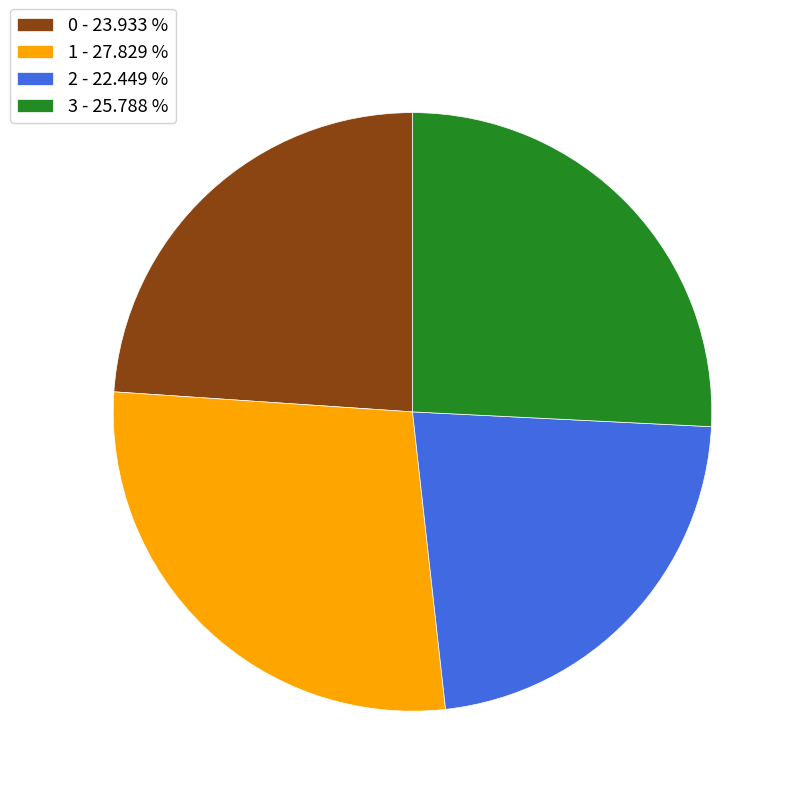

Combined, do 2 - 22.449 % and 1 - 27.829 % account for over 50%?

Yes